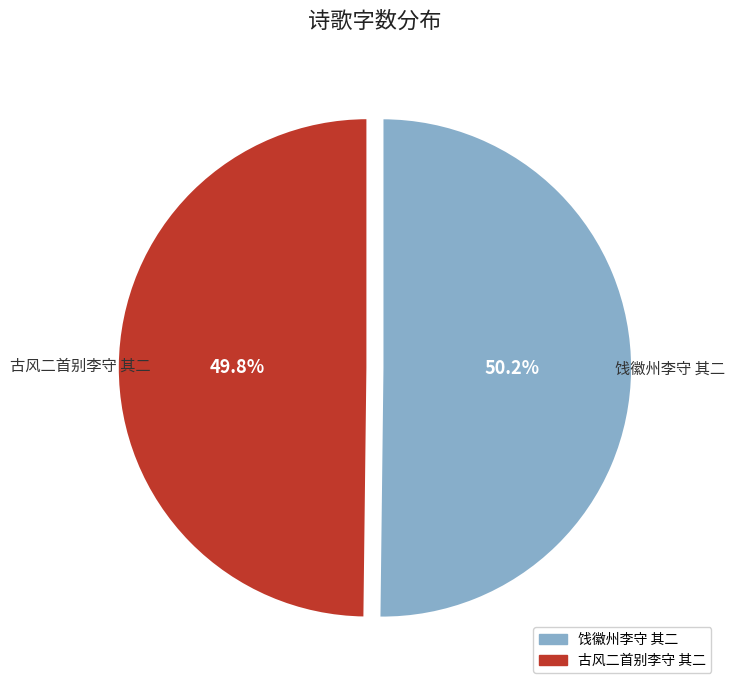

Is there any slice that represents more than half of the pie?

Yes